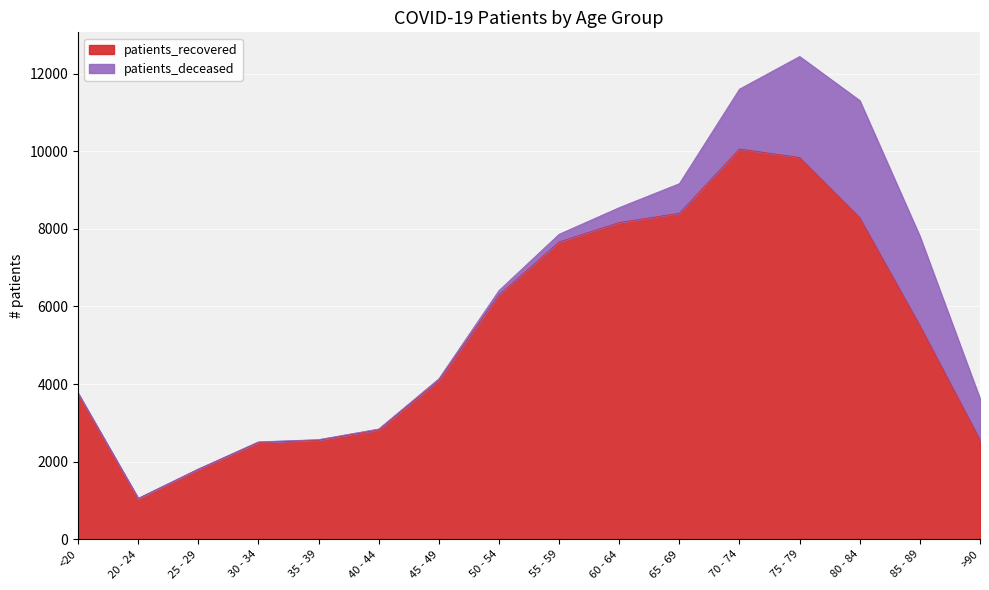

Where is the first local minimum?

20 - 24